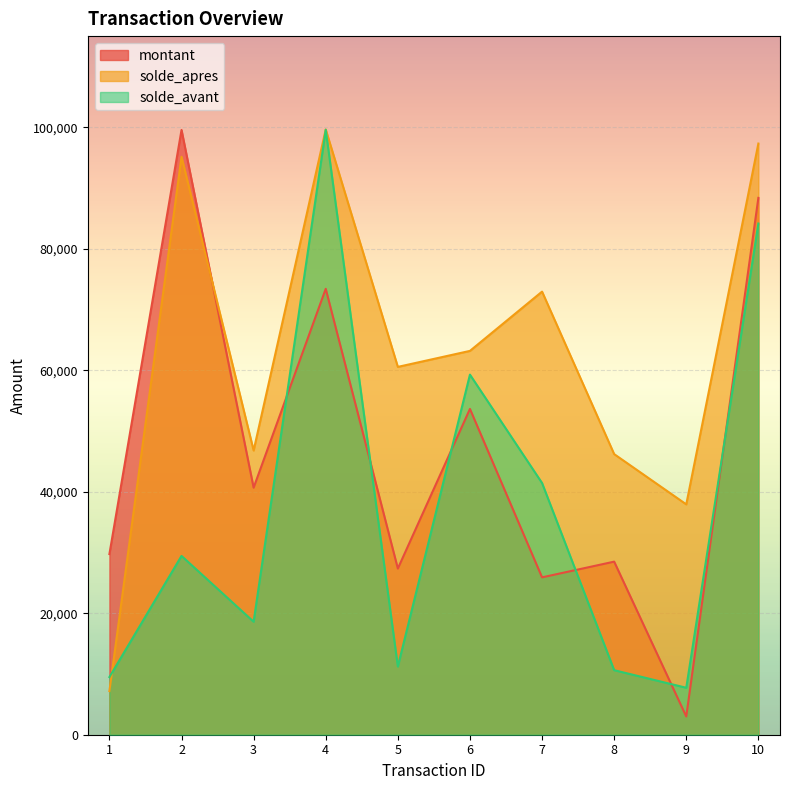

Where is the first local maximum for solde_apres?

2